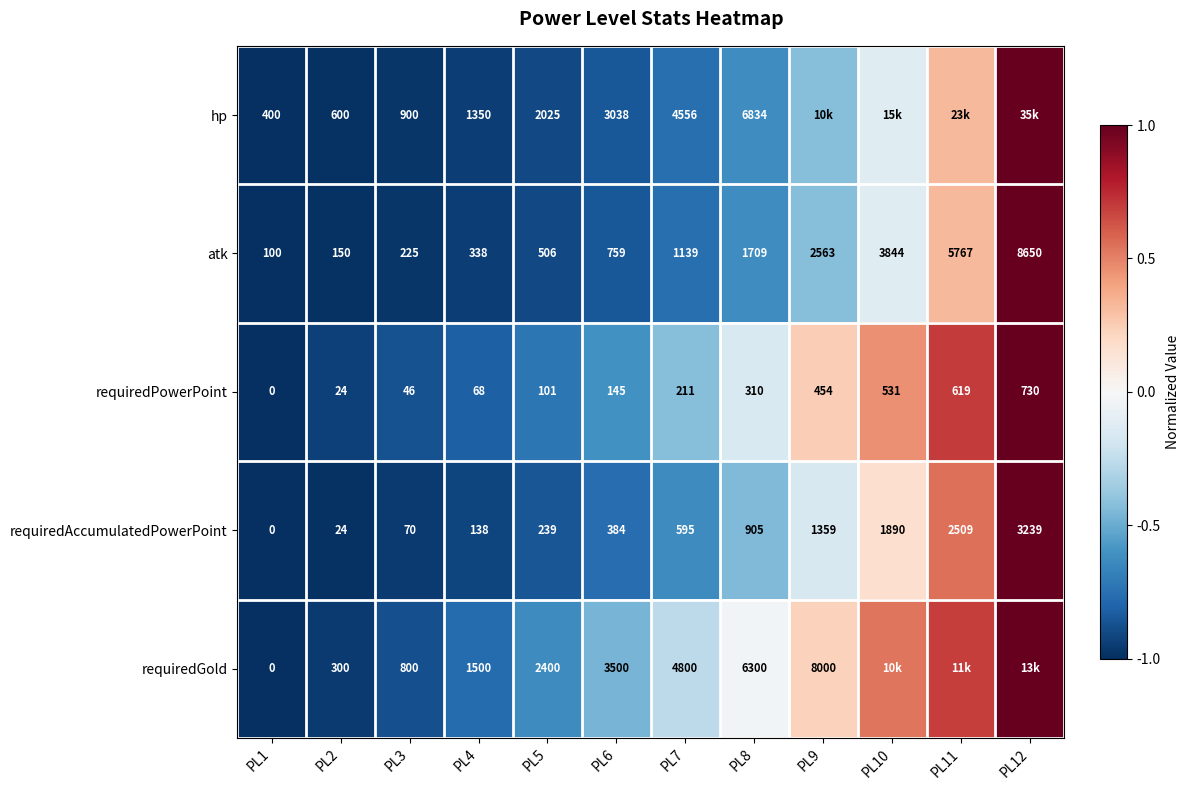

Rank the series at PL7 from highest to lowest value.

requiredGold, hp, atk, requiredAccumulatedPowerPoint, requiredPowerPoint